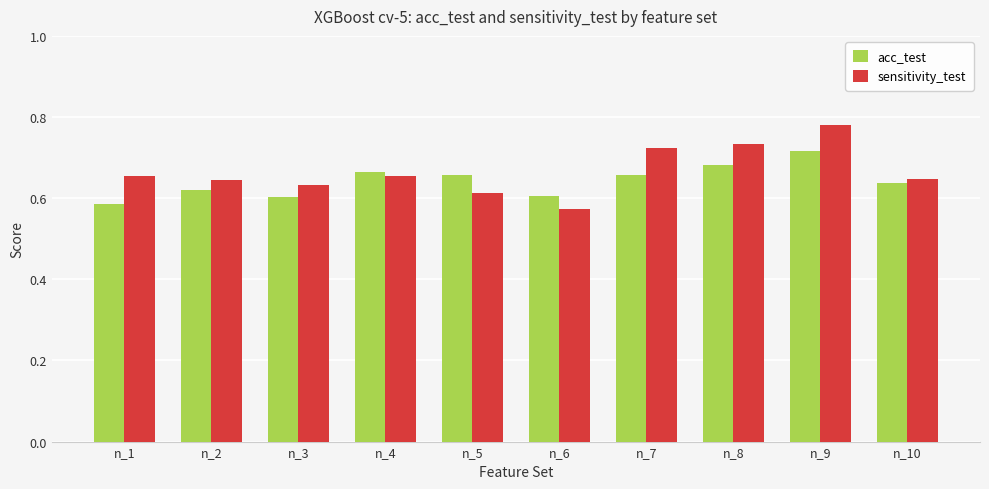

Where is sensitivity_test nearest to the value 0?

n_6